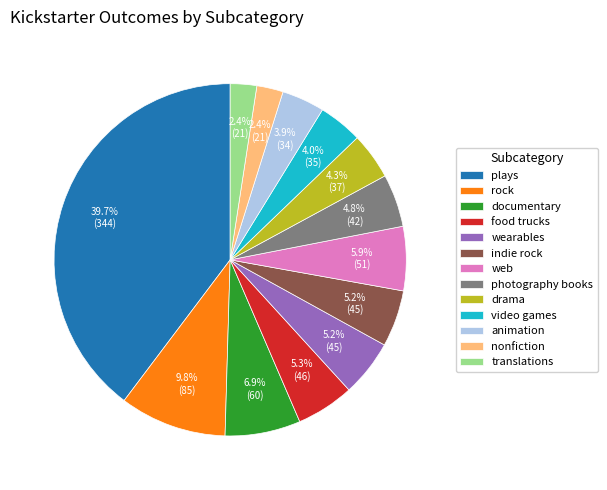

To the nearest percent, what portion does translations represent?

2%